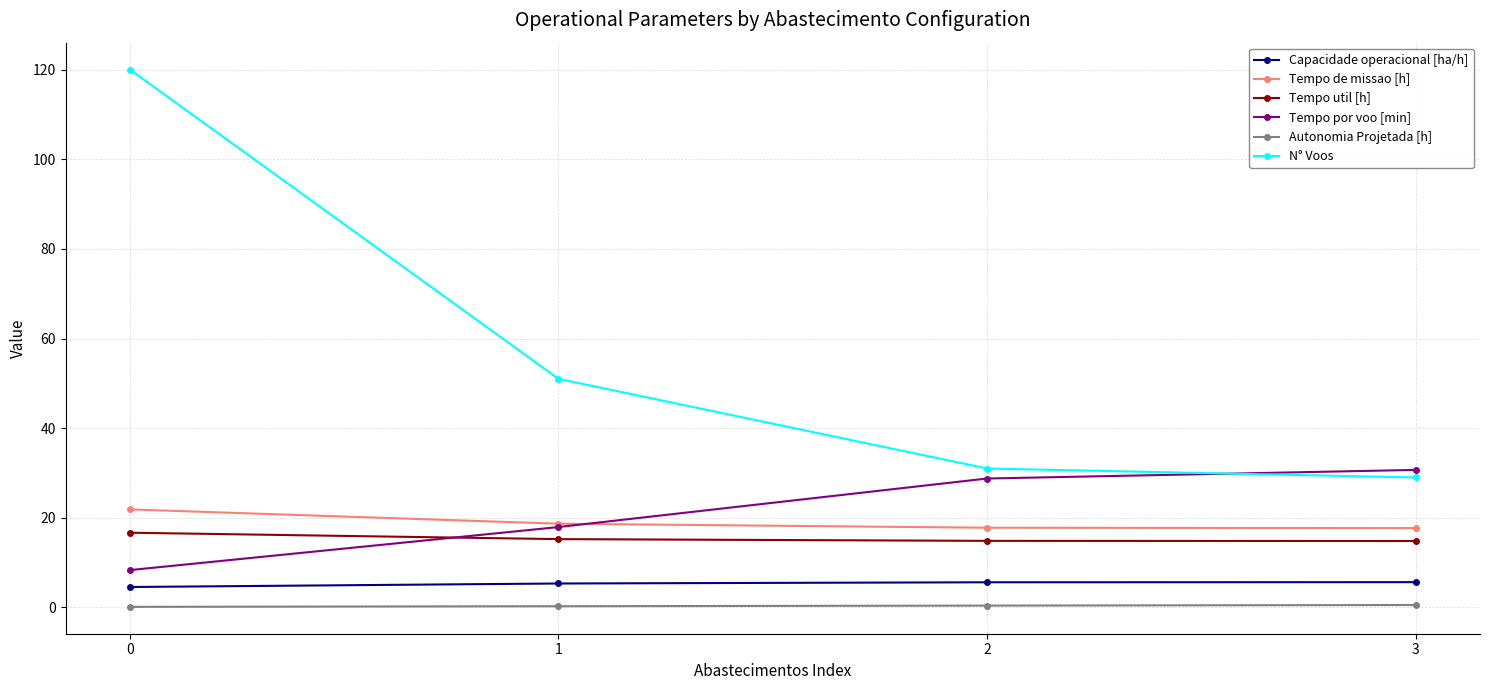

Between 0 and 3, which series saw the biggest shift?

N° Voos